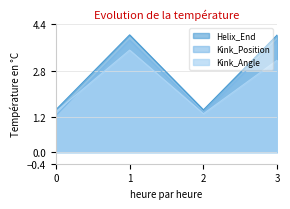

What is the greatest value displayed?

4.0